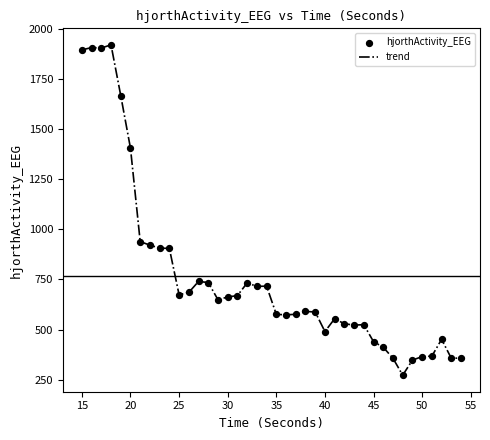

What is the minimum value shown in the chart?

272.9